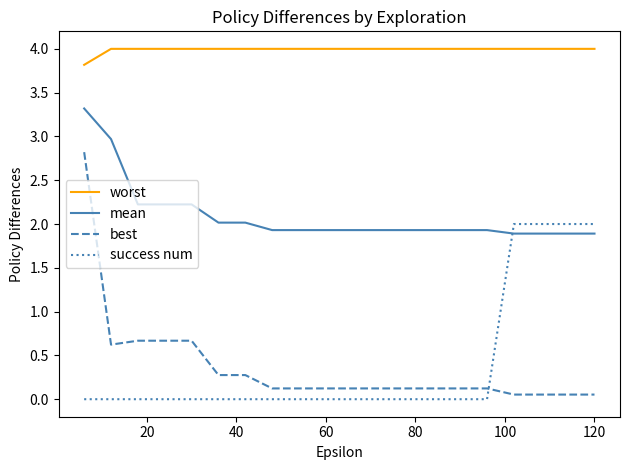

How many lines are shown in the chart?

4